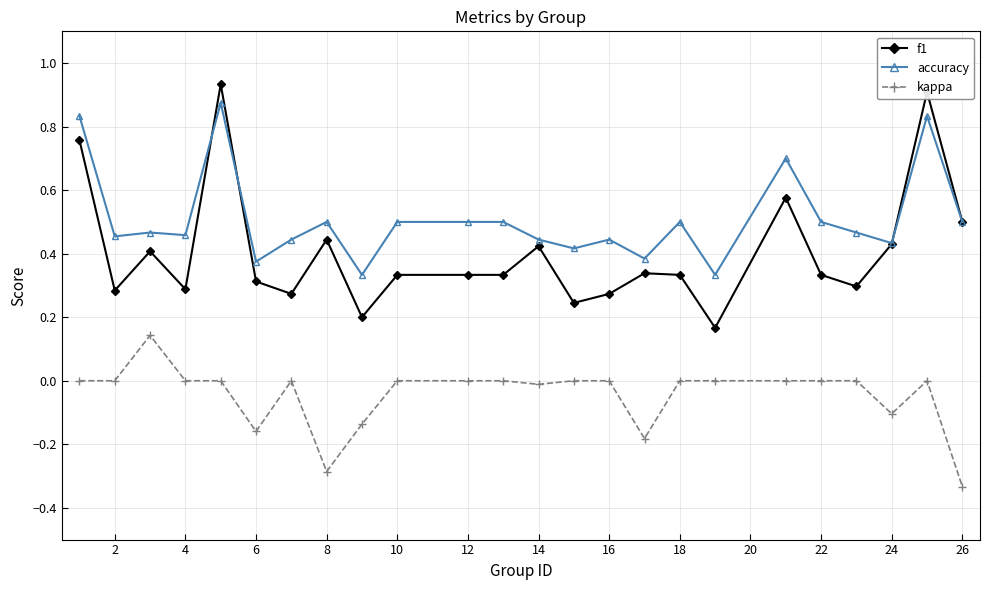

Which series has the largest total across all categories?

accuracy